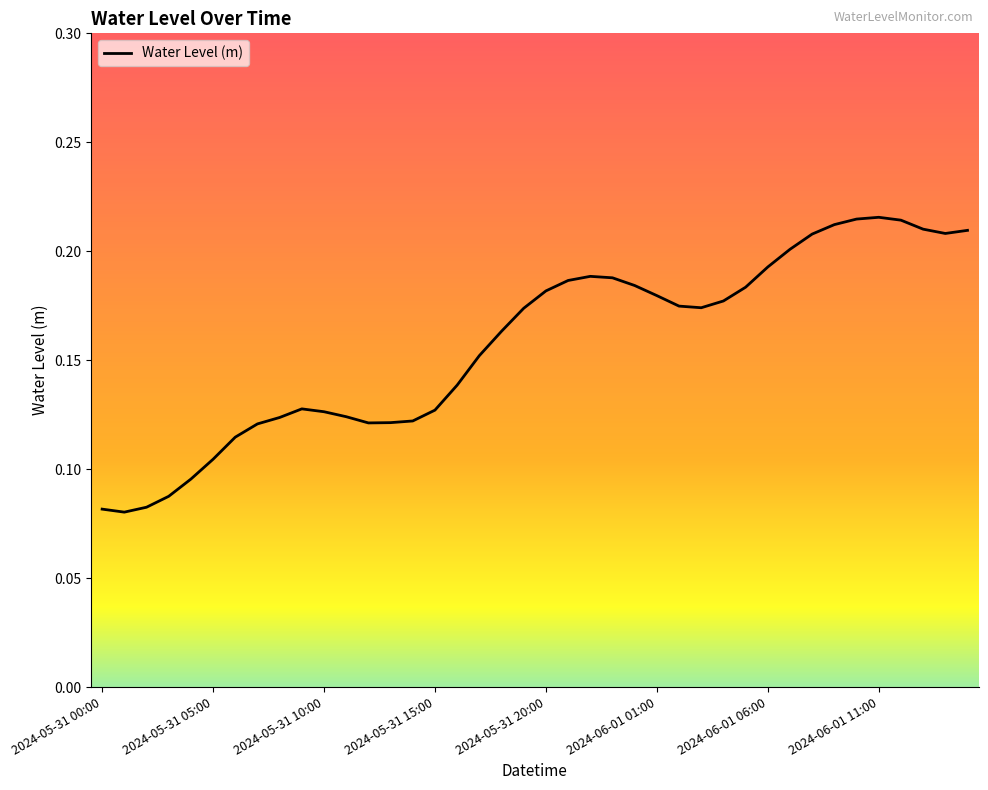

What is the difference between the maximum and minimum values?

0.1